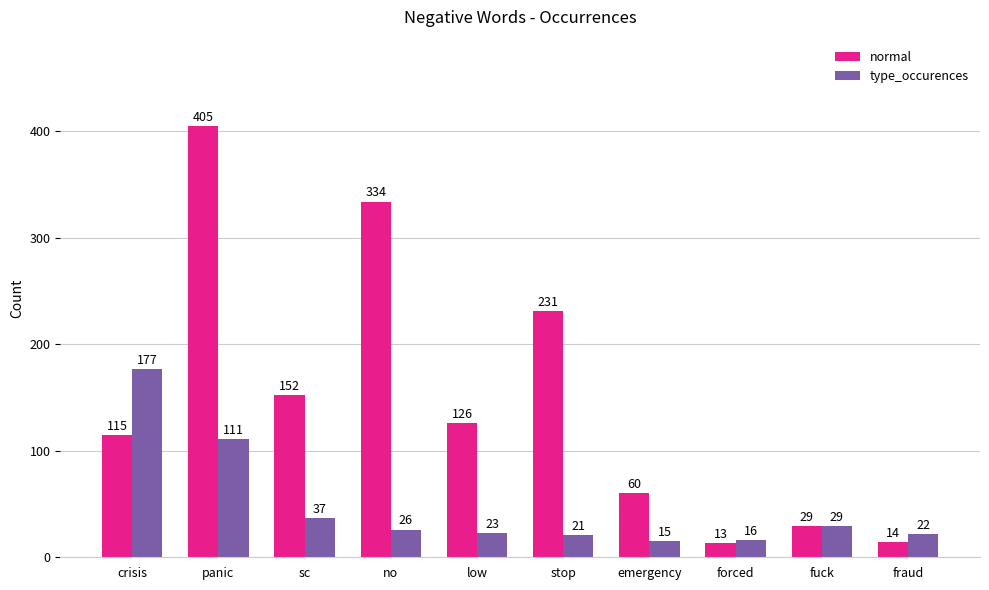

What is the spread (max minus min) of values at forced?

3